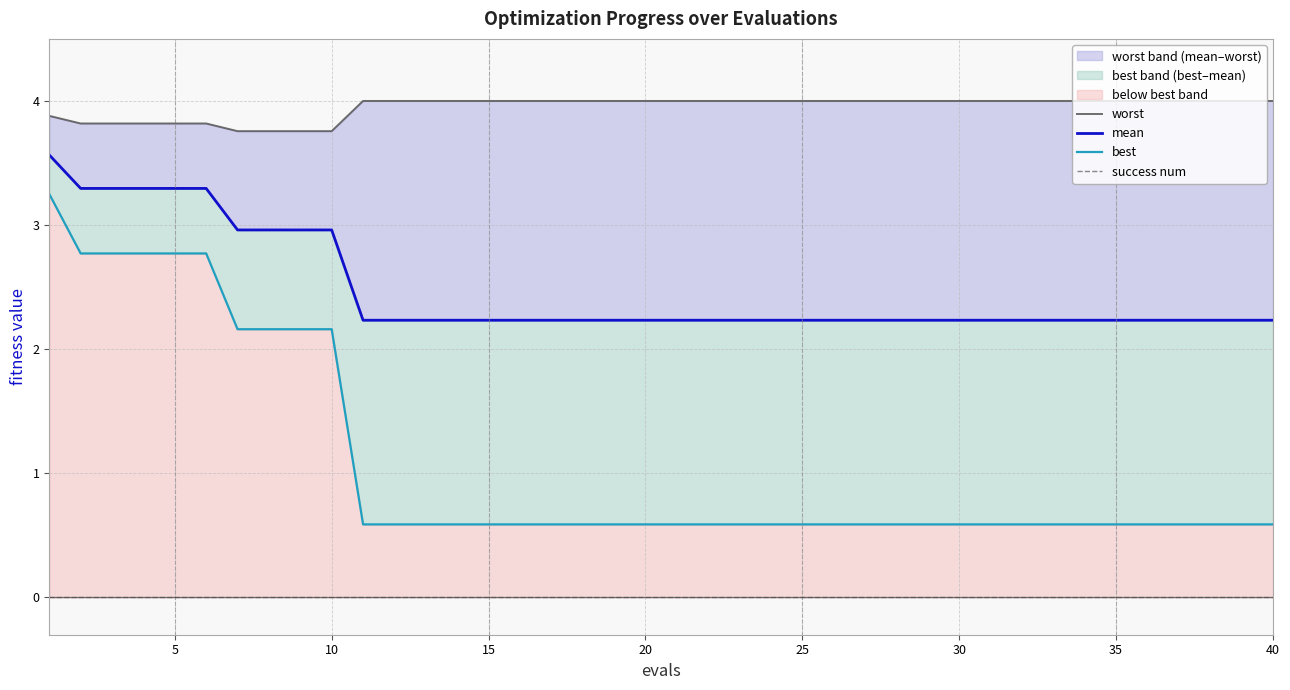

What is the sum of all worst values?

158.0